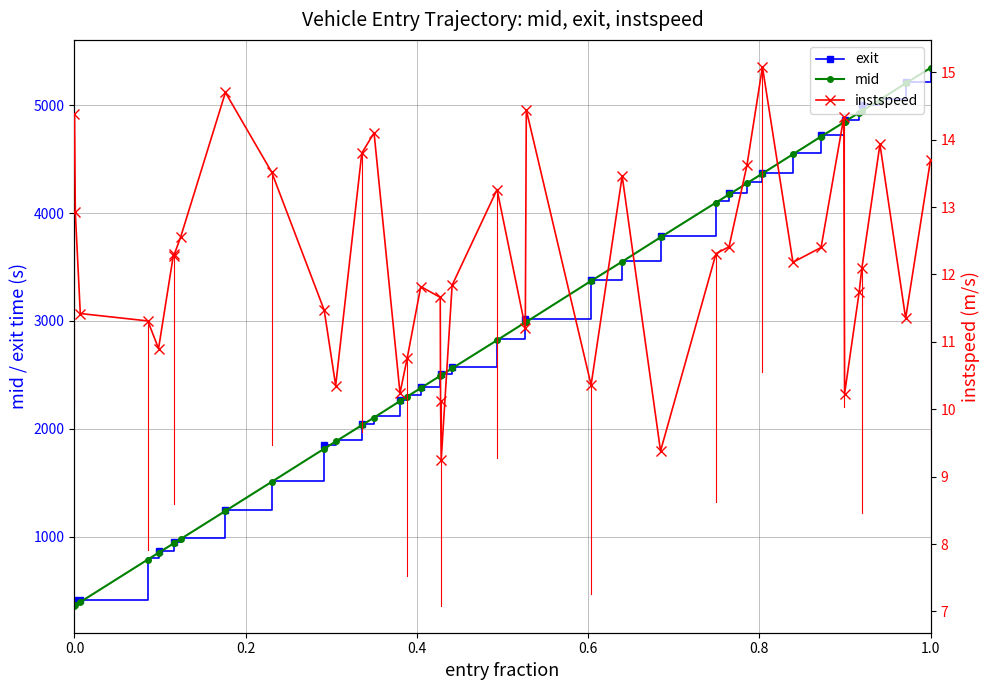

Which series has the largest total across all categories?

exit